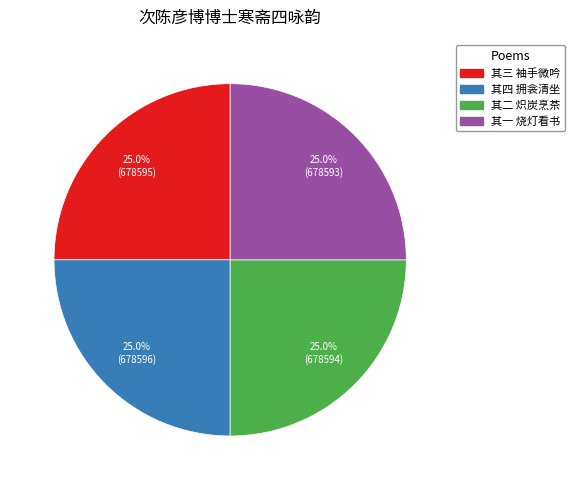

Is there a majority slice in this chart?

No